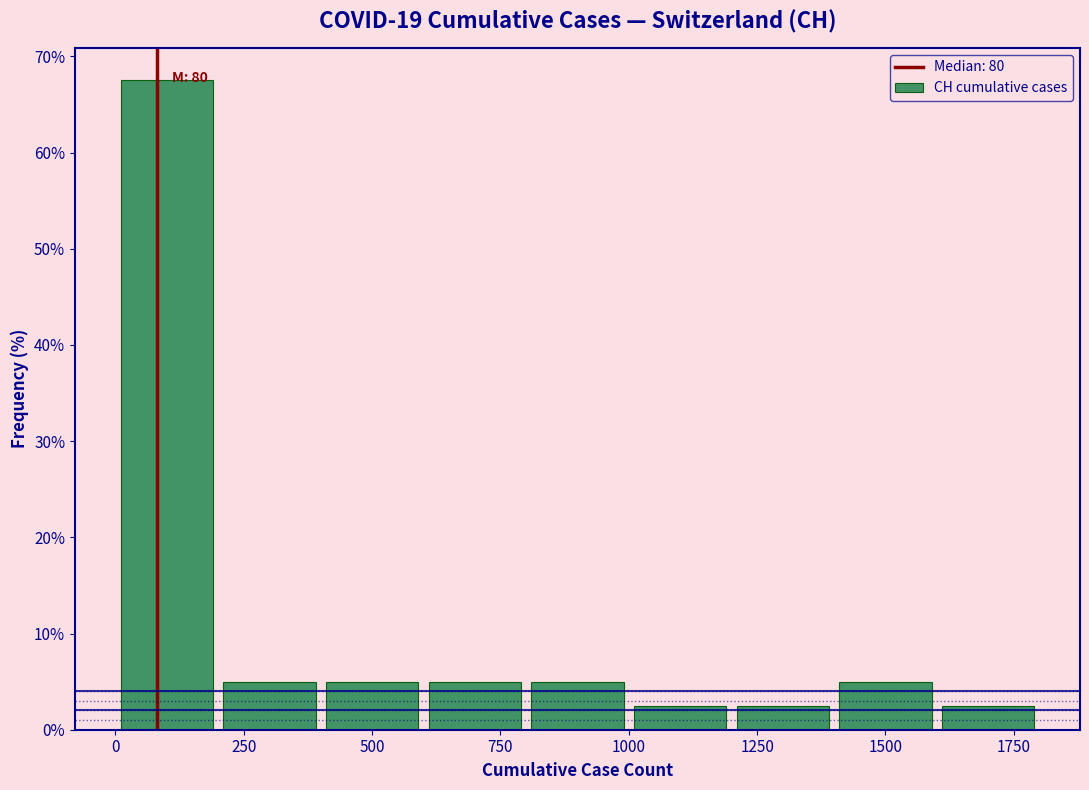

Over which range of the x-axis is the bar tallest?

0 to 200